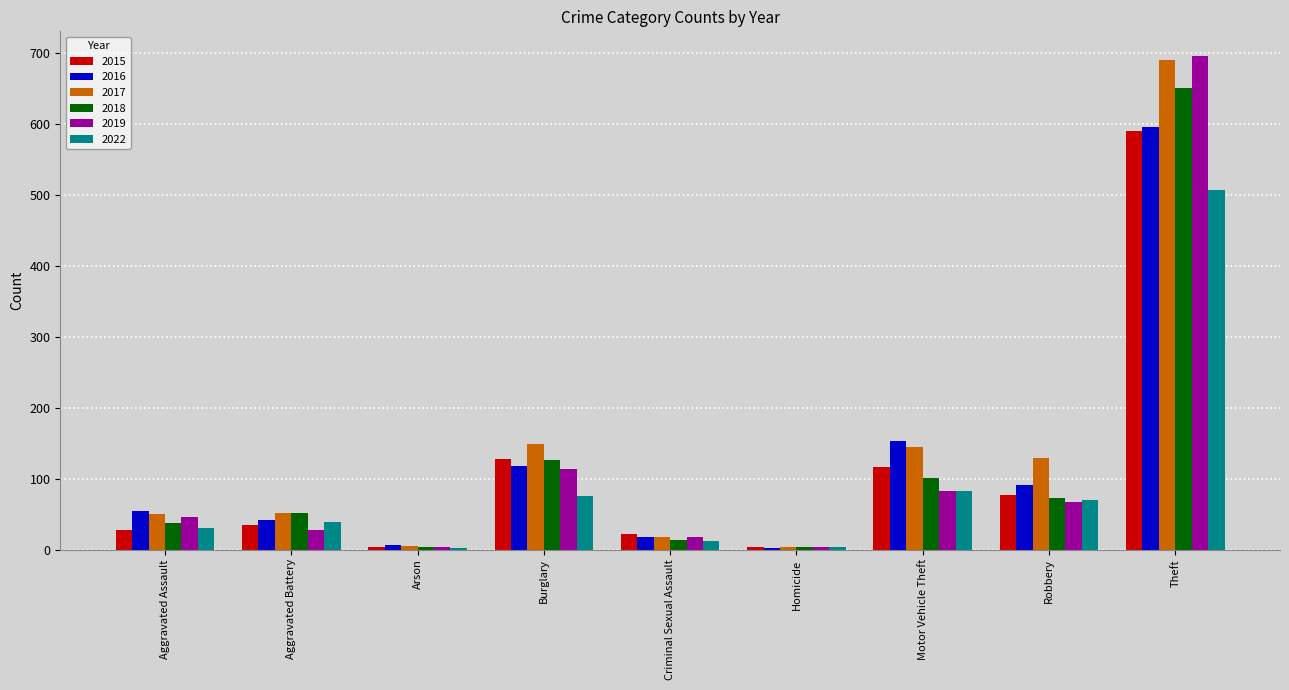

What is the spread (max minus min) of values at Criminal Sexual Assault?

10